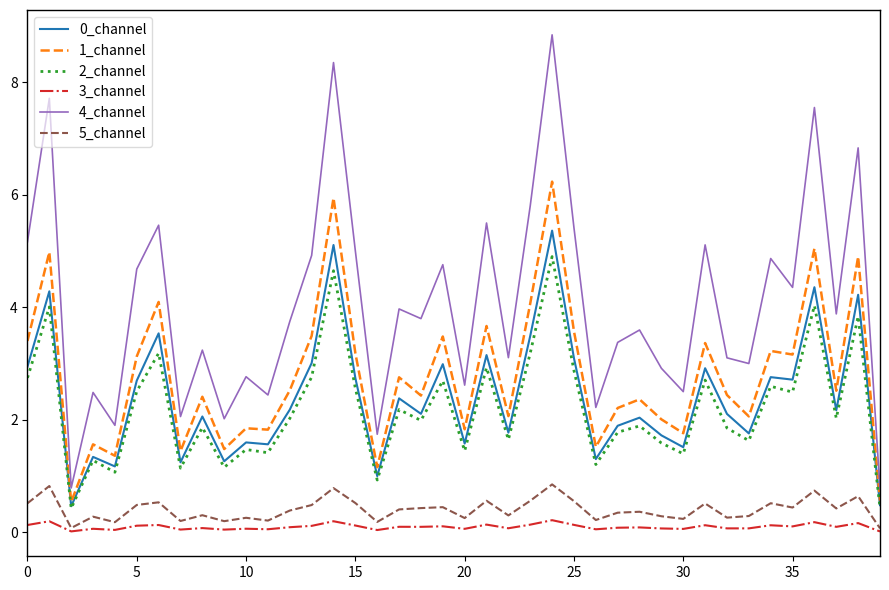

True or false: 0_channel and 5_channel intersect in this chart.

False